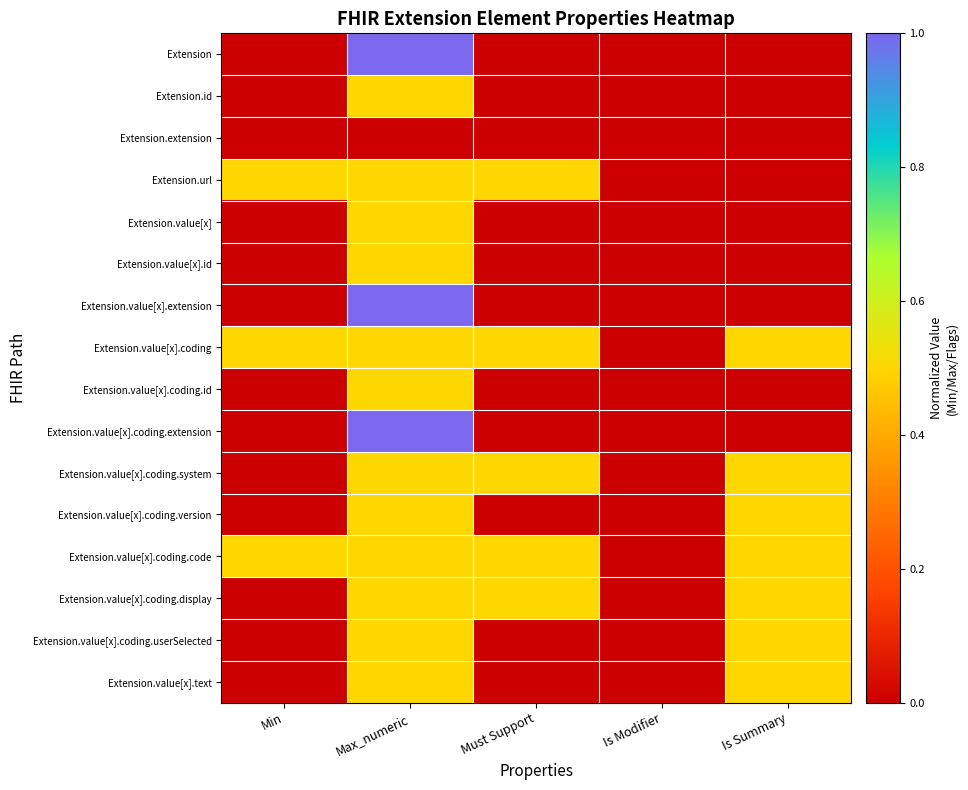

Reading right to left, list all the values displayed in this chart.

Extension: Is Summary=0.0	Is Modifier=0.0	Must Support=0.0	Max_numeric=1.0	Min=0.0
Extension.id: Is Summary=0.0	Is Modifier=0.0	Must Support=0.0	Max_numeric=0.5	Min=0.0
Extension.extension: Is Summary=0.0	Is Modifier=0.0	Must Support=0.0	Max_numeric=0.0	Min=0.0
Extension.url: Is Summary=0.0	Is Modifier=0.0	Must Support=0.5	Max_numeric=0.5	Min=0.5
Extension.value[x]: Is Summary=0.0	Is Modifier=0.0	Must Support=0.0	Max_numeric=0.5	Min=0.0
Extension.value[x].id: Is Summary=0.0	Is Modifier=0.0	Must Support=0.0	Max_numeric=0.5	Min=0.0
Extension.value[x].extension: Is Summary=0.0	Is Modifier=0.0	Must Support=0.0	Max_numeric=1.0	Min=0.0
Extension.value[x].coding: Is Summary=0.5	Is Modifier=0.0	Must Support=0.5	Max_numeric=0.5	Min=0.5
Extension.value[x].coding.id: Is Summary=0.0	Is Modifier=0.0	Must Support=0.0	Max_numeric=0.5	Min=0.0
Extension.value[x].coding.extension: Is Summary=0.0	Is Modifier=0.0	Must Support=0.0	Max_numeric=1.0	Min=0.0
Extension.value[x].coding.system: Is Summary=0.5	Is Modifier=0.0	Must Support=0.5	Max_numeric=0.5	Min=0.0
Extension.value[x].coding.version: Is Summary=0.5	Is Modifier=0.0	Must Support=0.0	Max_numeric=0.5	Min=0.0
Extension.value[x].coding.code: Is Summary=0.5	Is Modifier=0.0	Must Support=0.5	Max_numeric=0.5	Min=0.5
Extension.value[x].coding.display: Is Summary=0.5	Is Modifier=0.0	Must Support=0.5	Max_numeric=0.5	Min=0.0
Extension.value[x].coding.userSelected: Is Summary=0.5	Is Modifier=0.0	Must Support=0.0	Max_numeric=0.5	Min=0.0
Extension.value[x].text: Is Summary=0.5	Is Modifier=0.0	Must Support=0.0	Max_numeric=0.5	Min=0.0